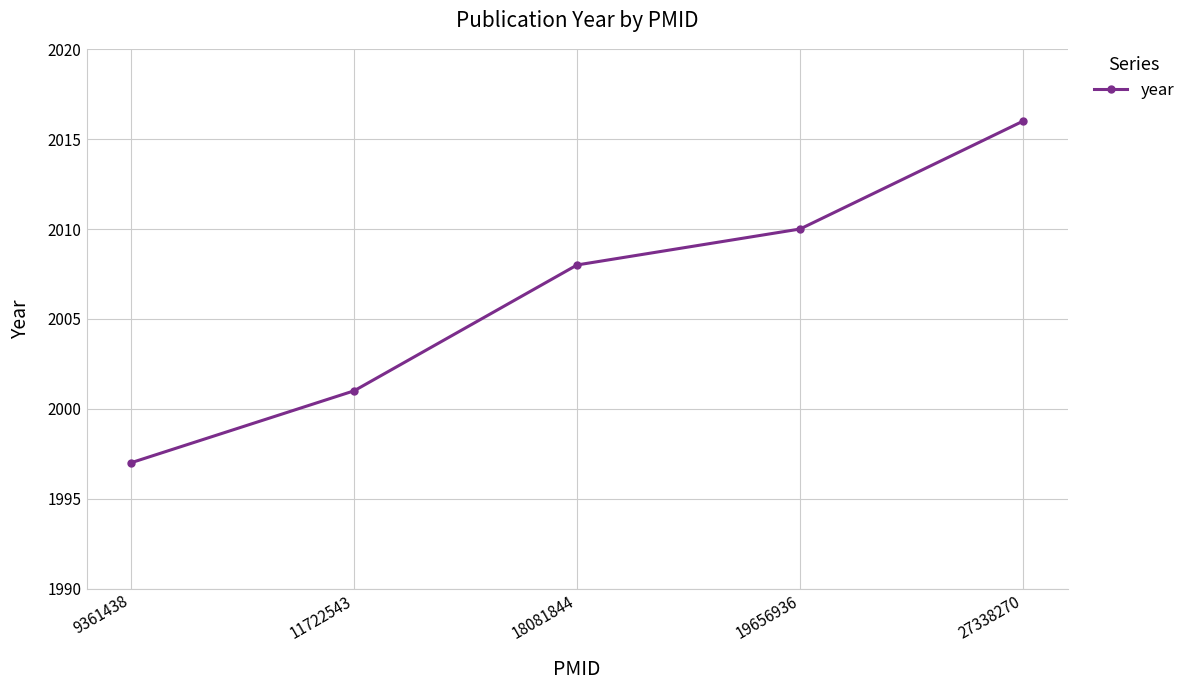

How many values are between 2001 and 2010?

3